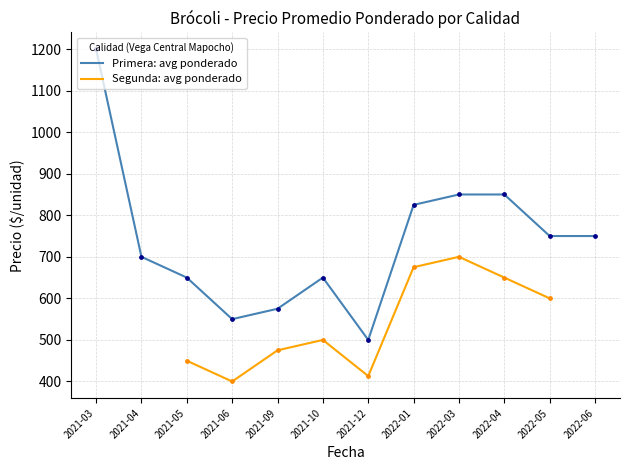

What are all the series names shown in the legend?

Primera: avg ponderado, Segunda: avg ponderado